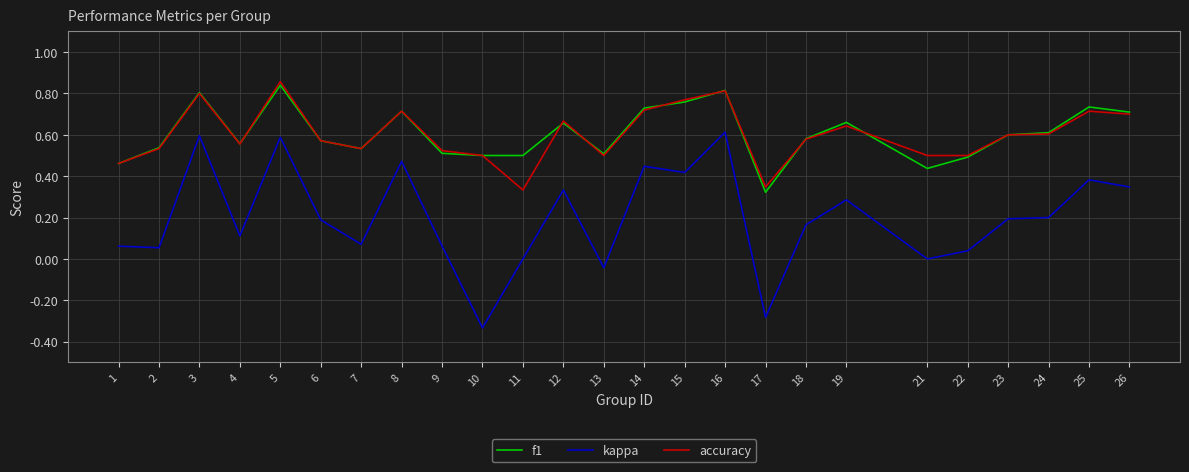

The accuracy series shows 0.3 at 2. True or false?

False